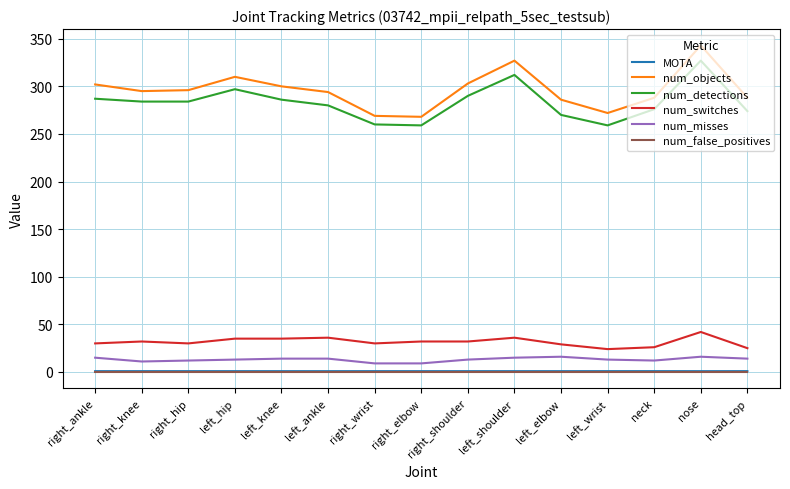

Which series has the largest range (max minus min)?

num_objects